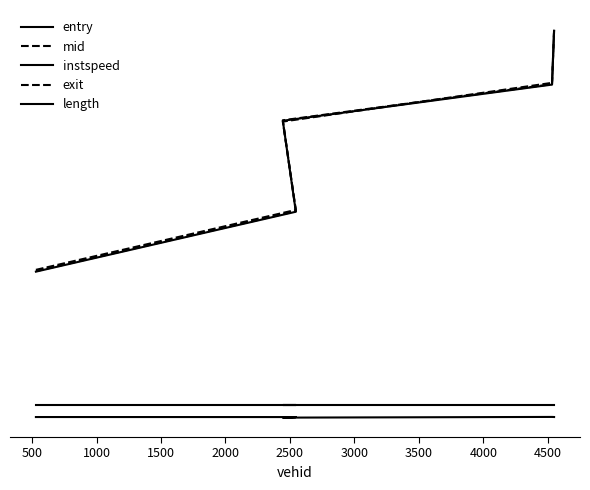

What is the difference between the maximum and second lowest values in the mid series?

2173.8